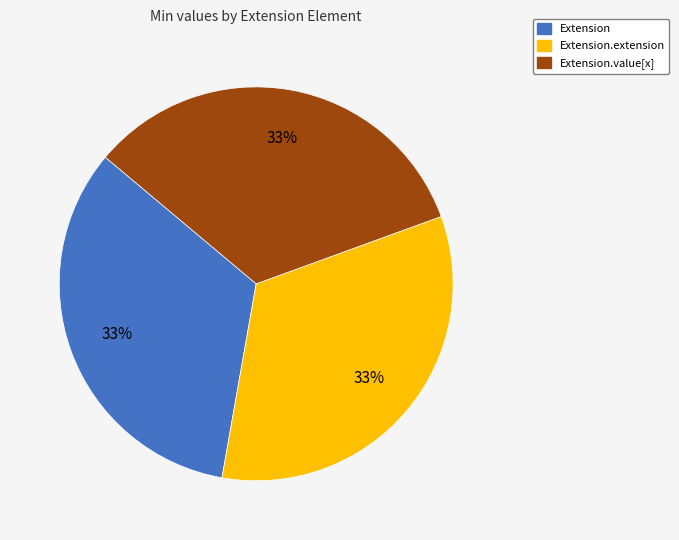

Is there a majority slice in this chart?

No